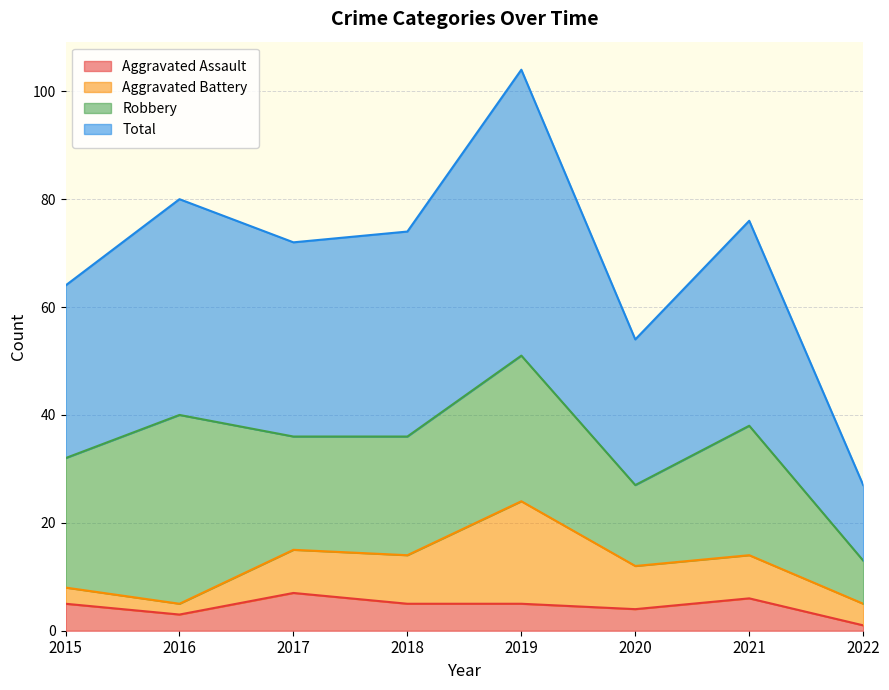

Is it true that Aggravated Assault equals 5 at 2019?

True